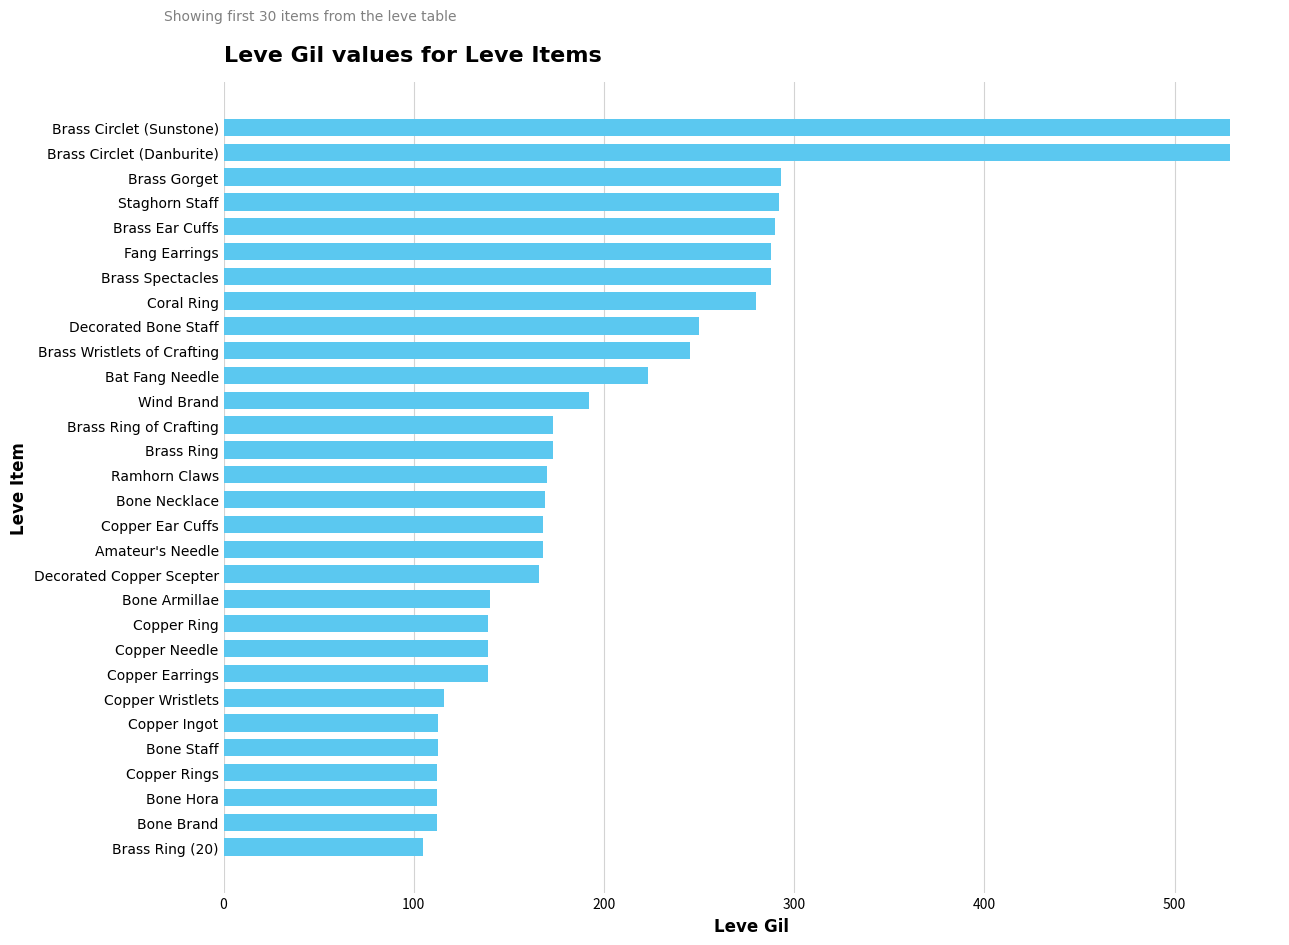

Which has a higher value, Bat Fang Needle or Brass Ring (20)?

Bat Fang Needle